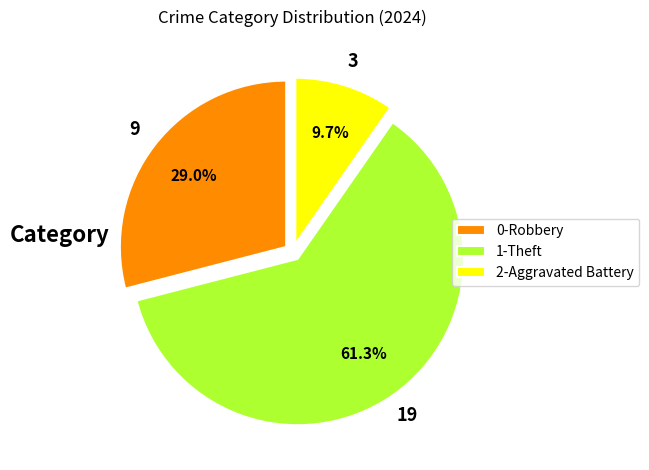

Rank the categories by value from highest to lowest.

1-Theft, 0-Robbery, 2-Aggravated Battery